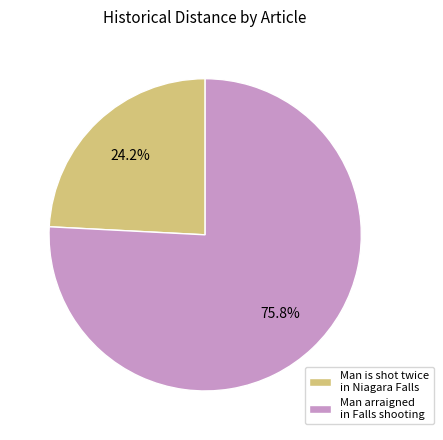

What percentage is the Man is shot twice in Niagara Falls slice, to the nearest percent?

24%